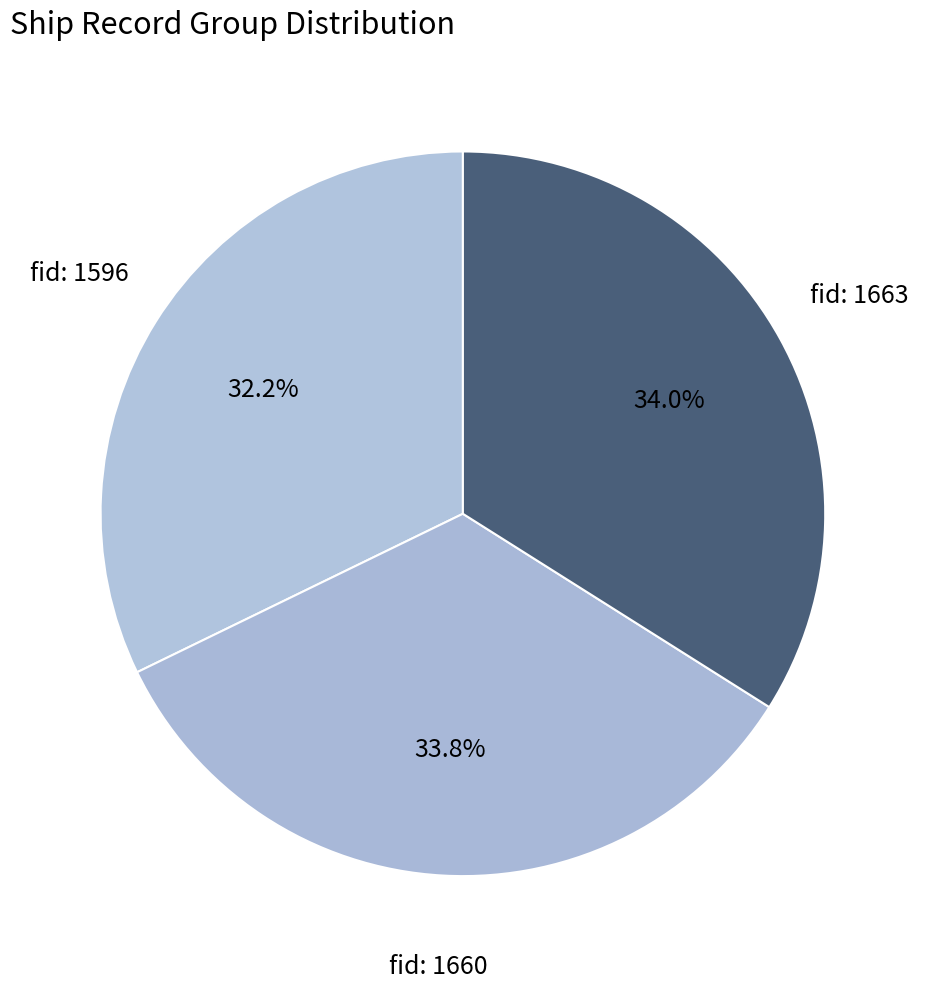

Is there a majority slice in this chart?

No